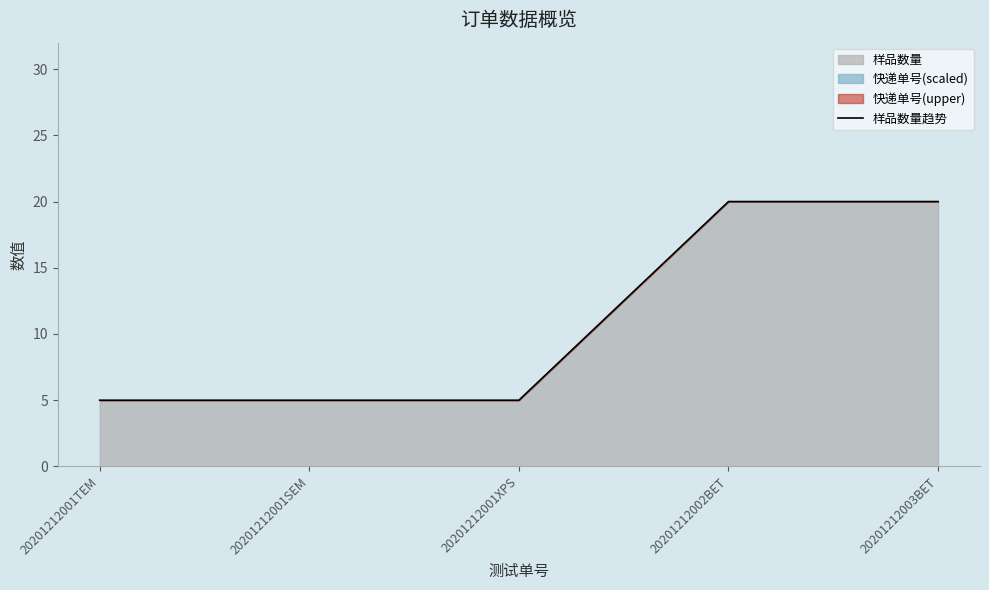

Which category has the highest value across all series?

20201212002BET